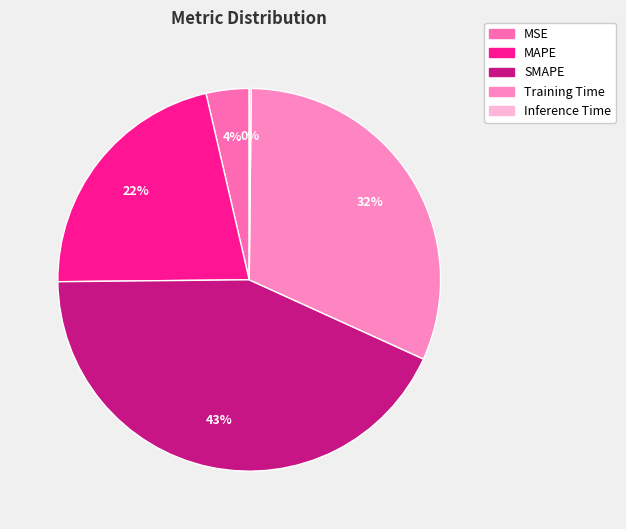

Rank the categories by value from lowest to highest.

Inference Time, MSE, MAPE, Training Time, SMAPE